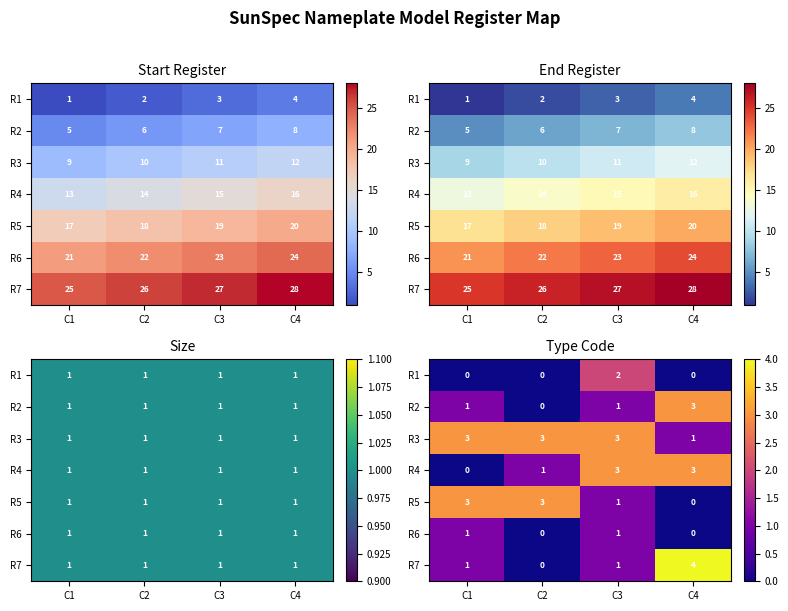

What is the difference between the second highest and minimum values in the R3 series?

2